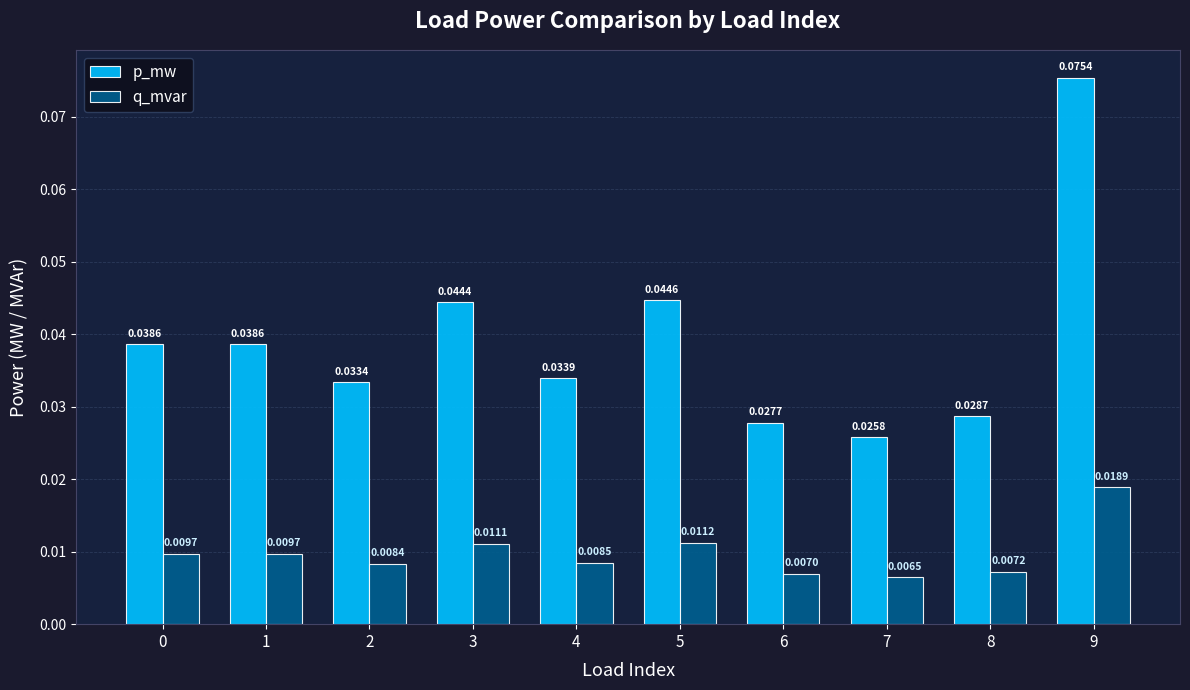

At which category does the chart reach its minimum across all series?

7